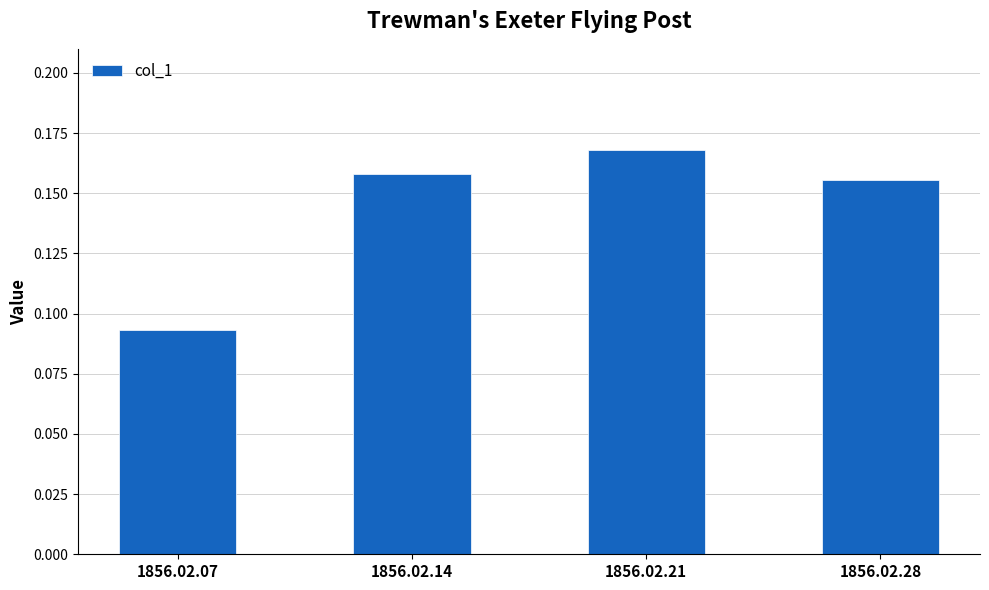

At which category does the chart reach its peak across all series?

1856.02.21